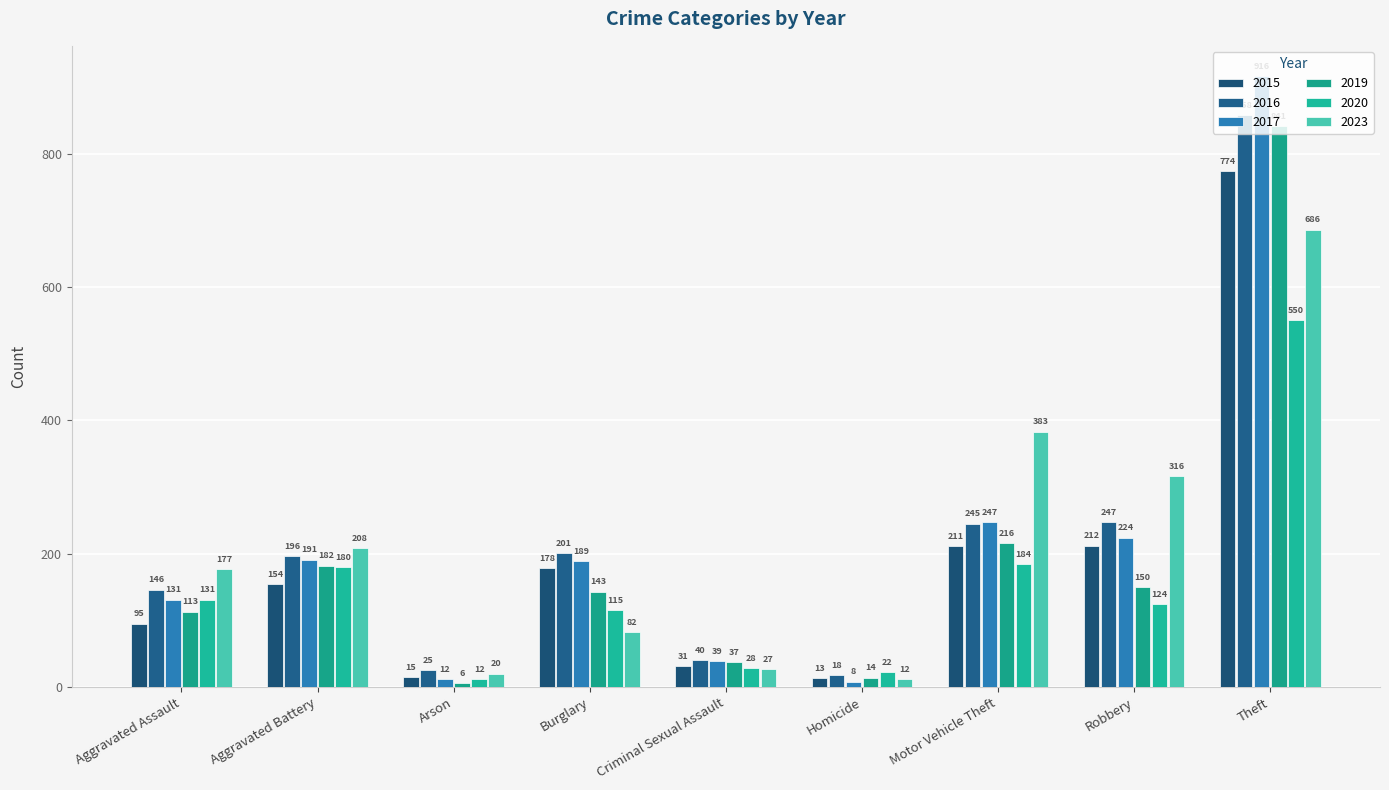

At which category is the sum across all series the highest?

Theft